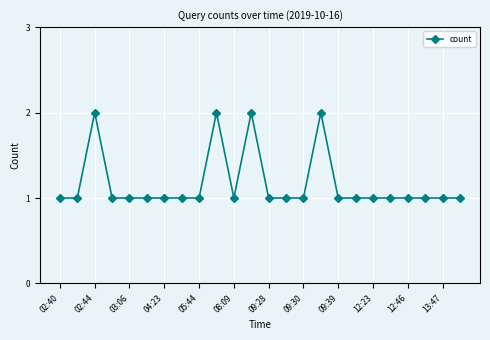

What is the smallest value displayed?

1